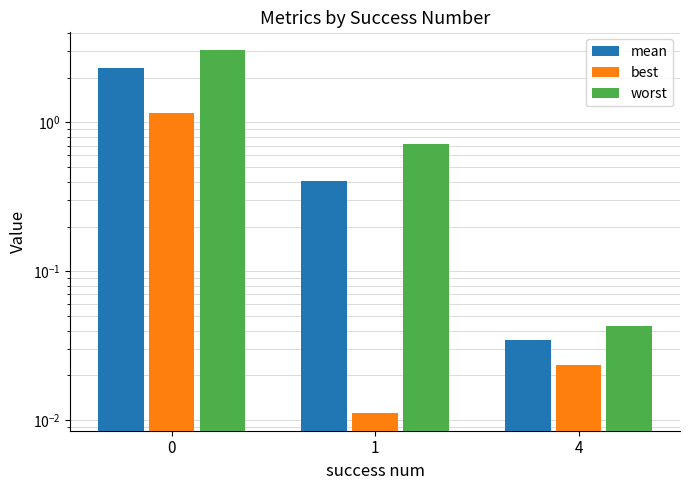

What is the total value across all series at 4?

0.1